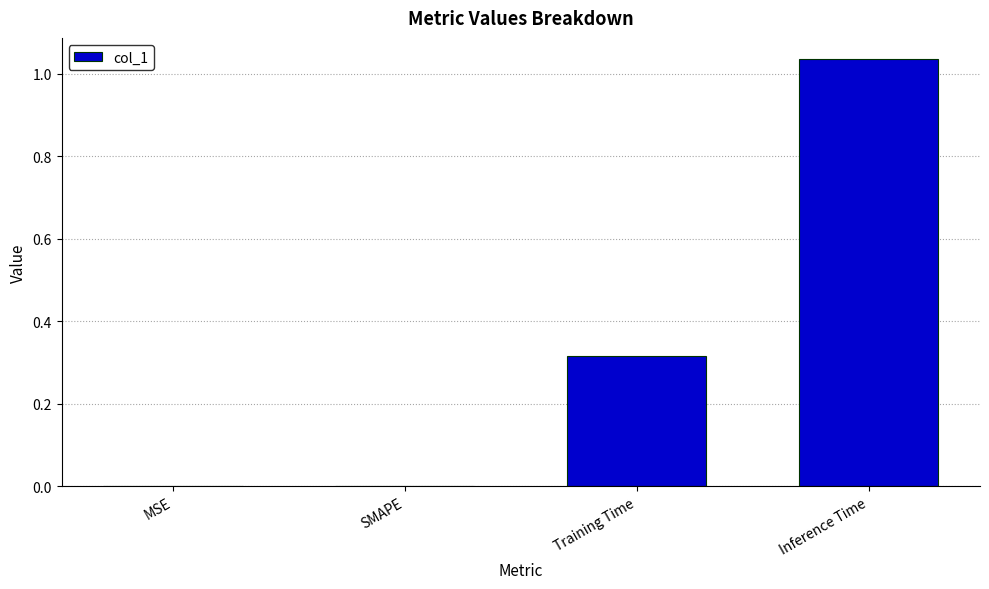

What is the change in value from MSE to Training Time?

+0.3